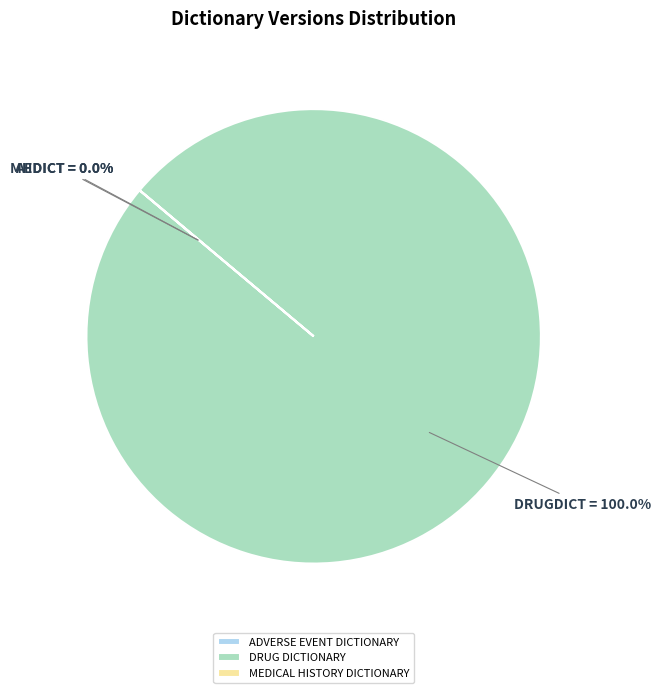

Is there a majority slice in this chart?

Yes